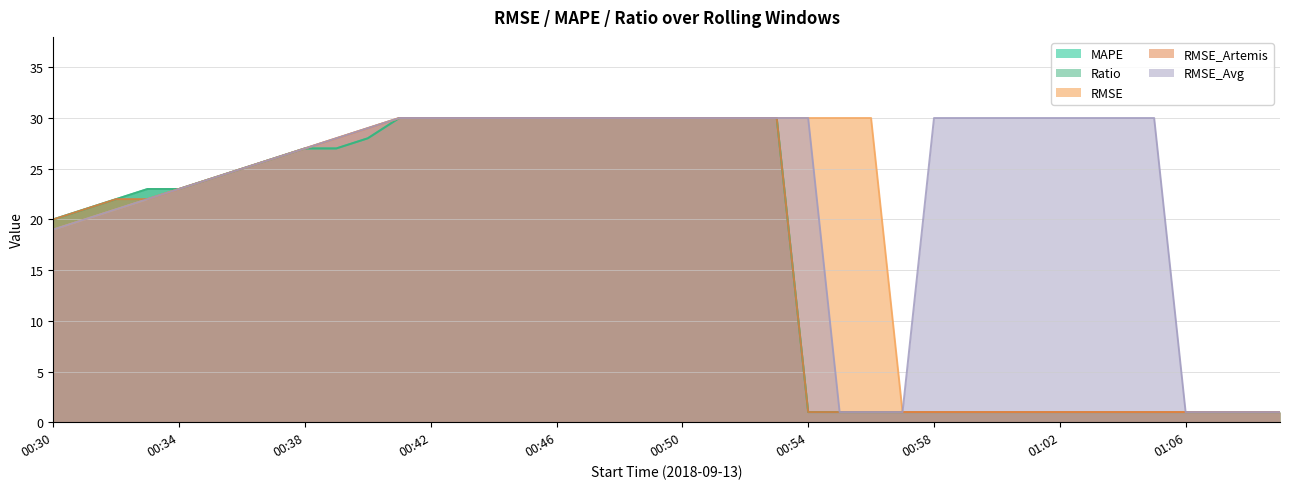

The Ratio series shows 1 at 00:57. True or false?

True